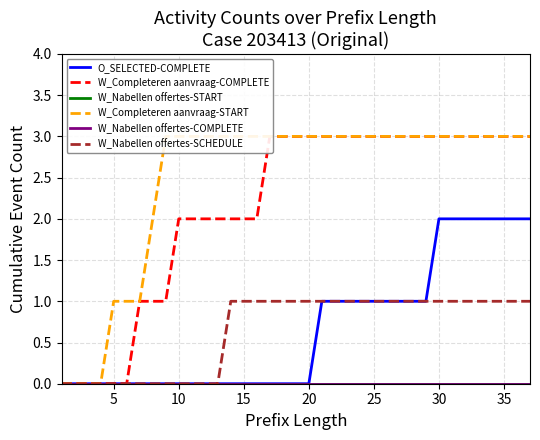

What is the spread (max minus min) of values at 35?

2